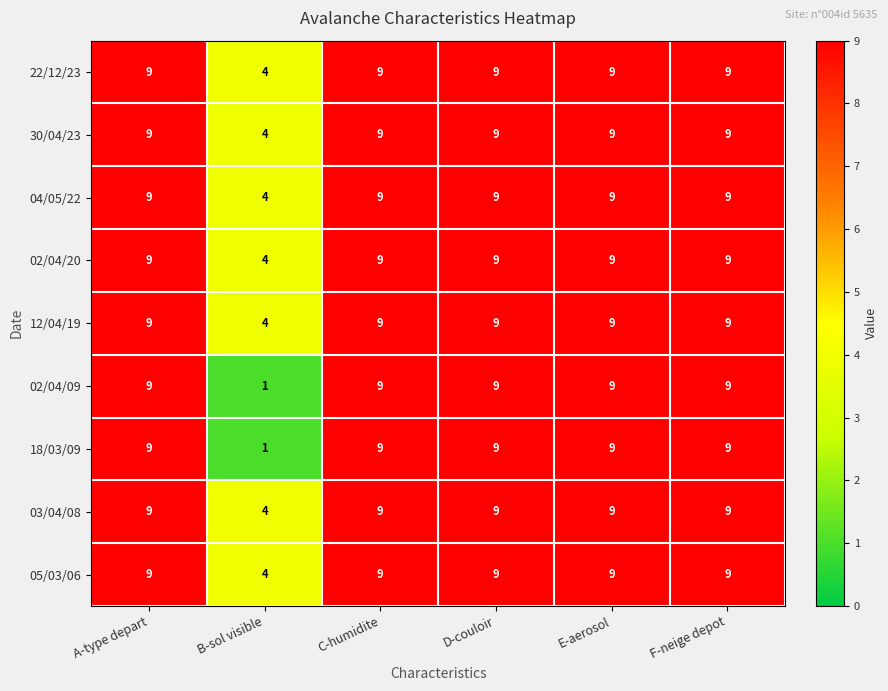

What value does the 30/04/23 series have at A-type depart?

9